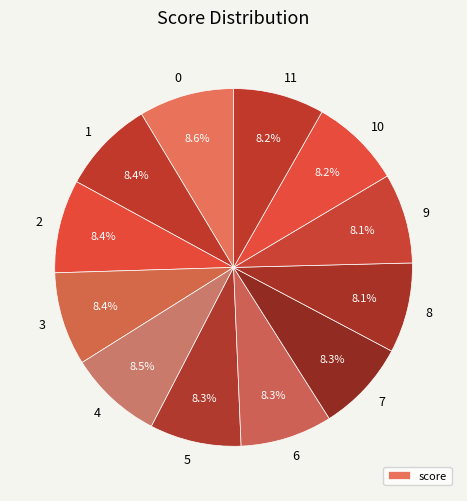

Do 9 and 3 together represent more than half of the pie?

No